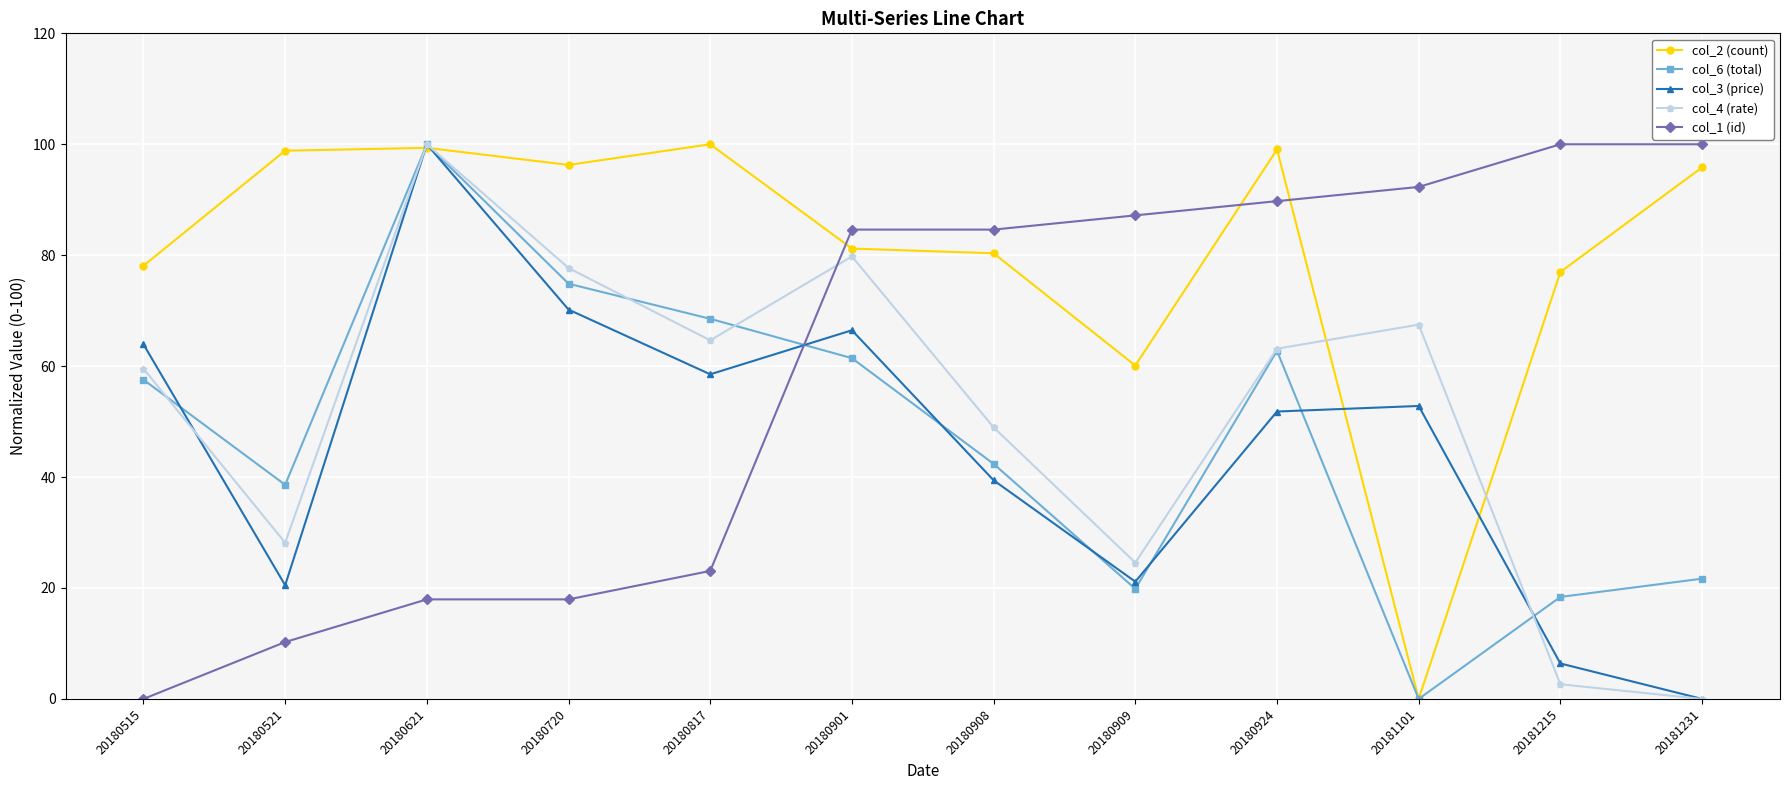

Where does the col_2 (count) series first go above 95?

20180521